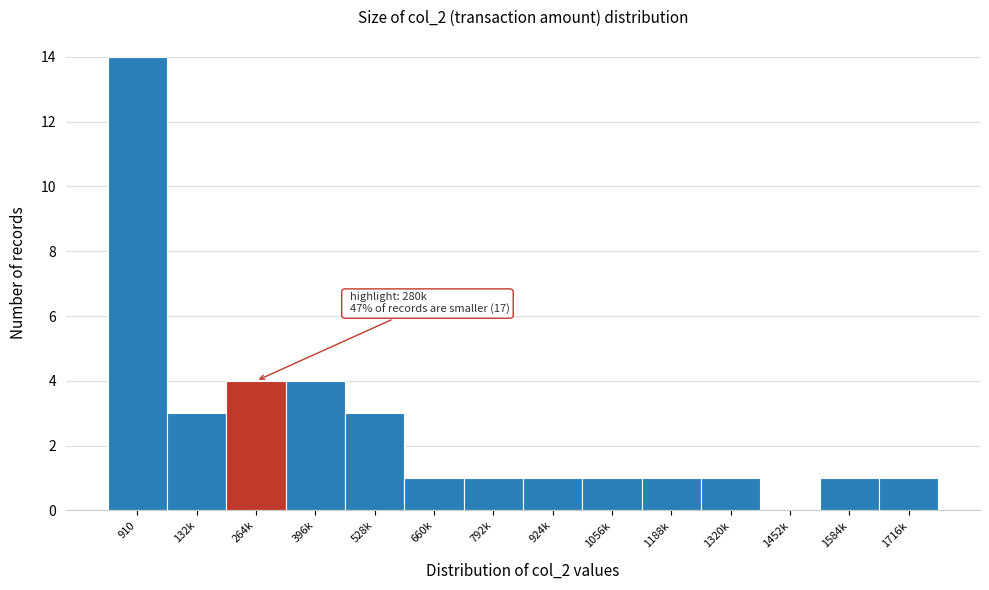

Reading right to left, what are all the values shown in this chart?

1716k=1	1584k=1	1452k=0	1320k=1	1188k=1	1056k=1	924k=1	792k=1	660k=1	528k=3	396k=4	264k=4	132k=3	910=14